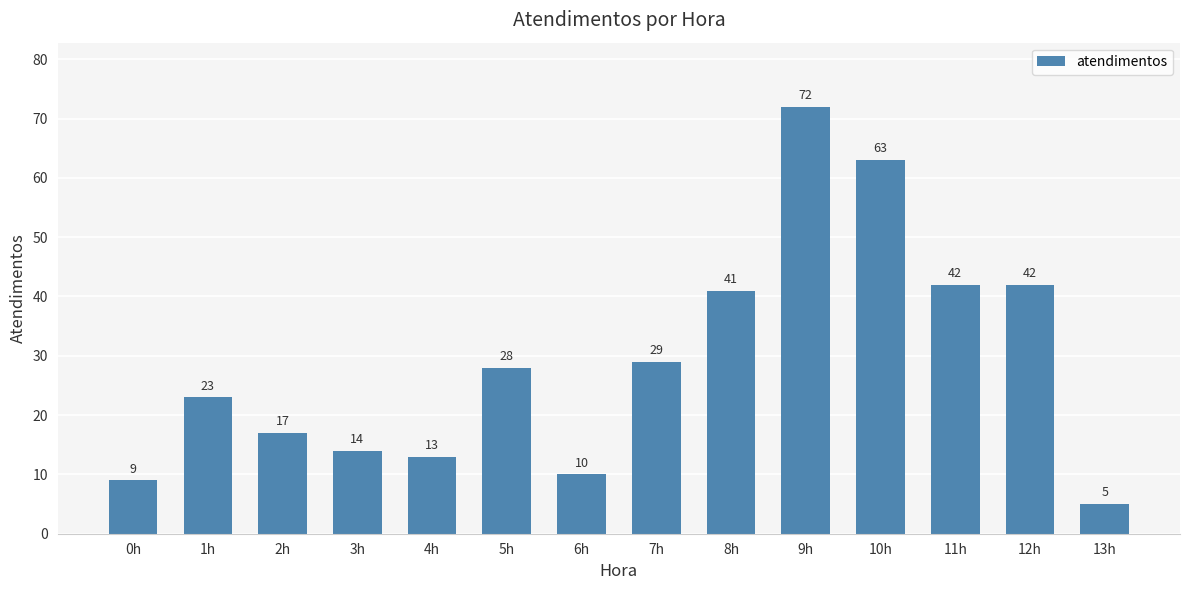

What is the label of the 4th bar from the right?

10h